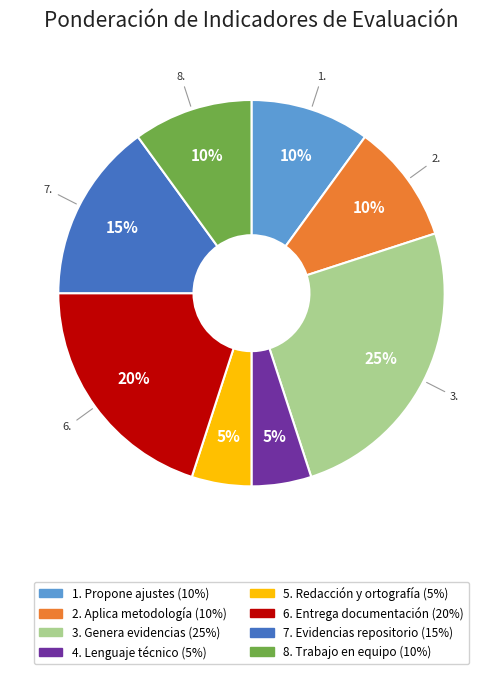

Which slice is the largest?

3. Genera evidencias